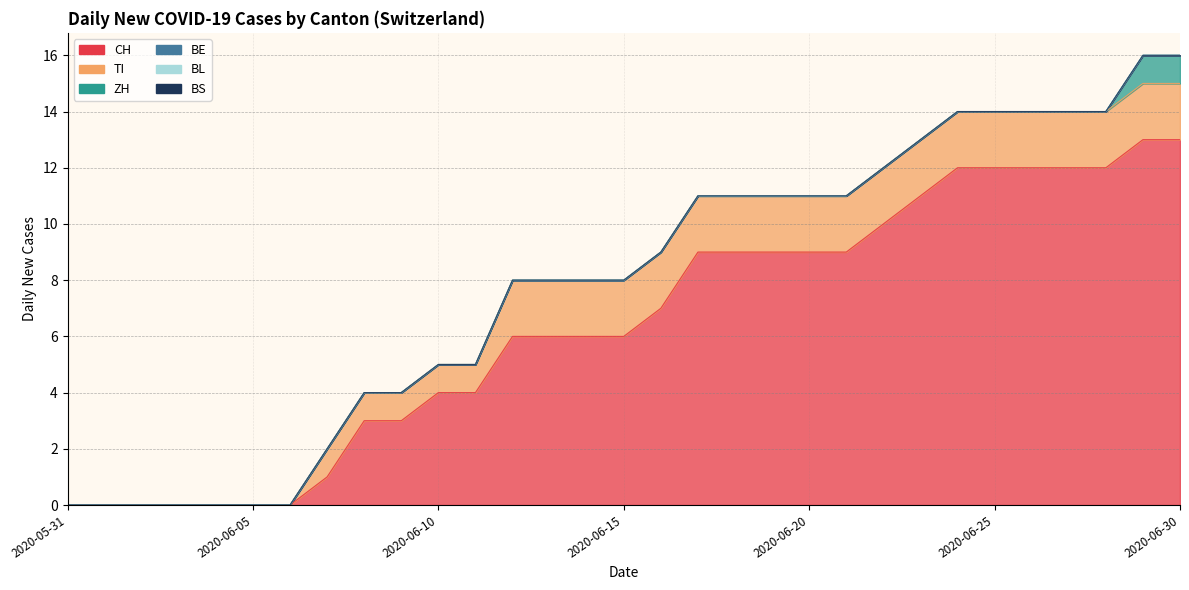

Which series has the largest total across all categories?

CH